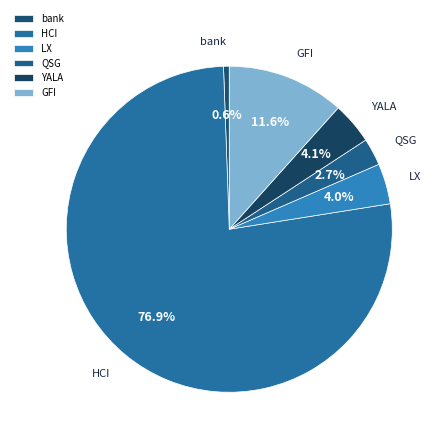

What portion of the pie excludes GFI?

88.4%